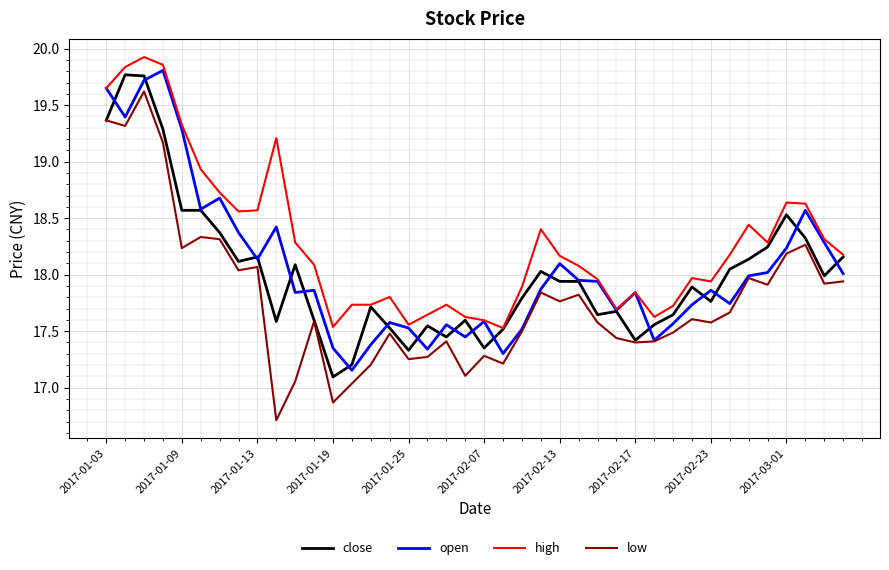

How many lines are shown in the chart?

4